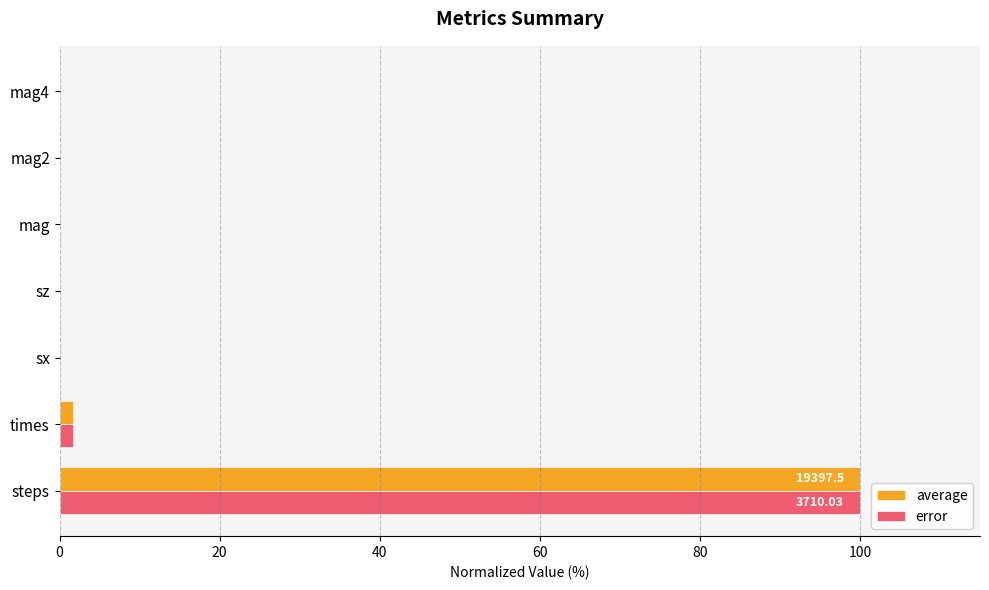

What is the sum of all average values?

101.7